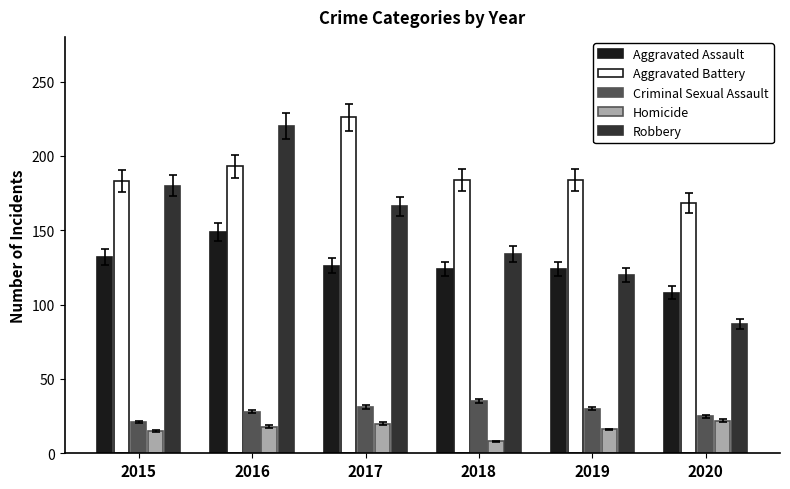

At 2017, list the series in order from smallest to largest.

Homicide, Criminal Sexual Assault, Aggravated Assault, Robbery, Aggravated Battery